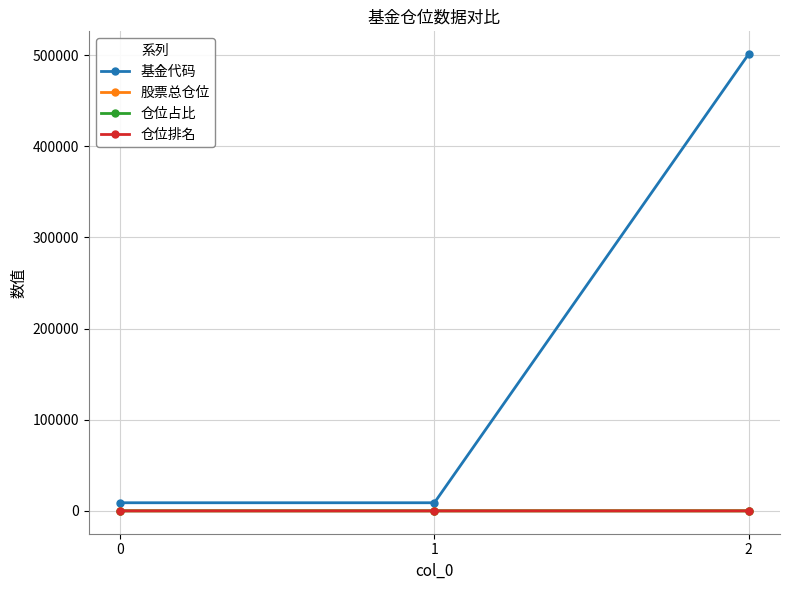

Which series has the widest spread of values?

基金代码